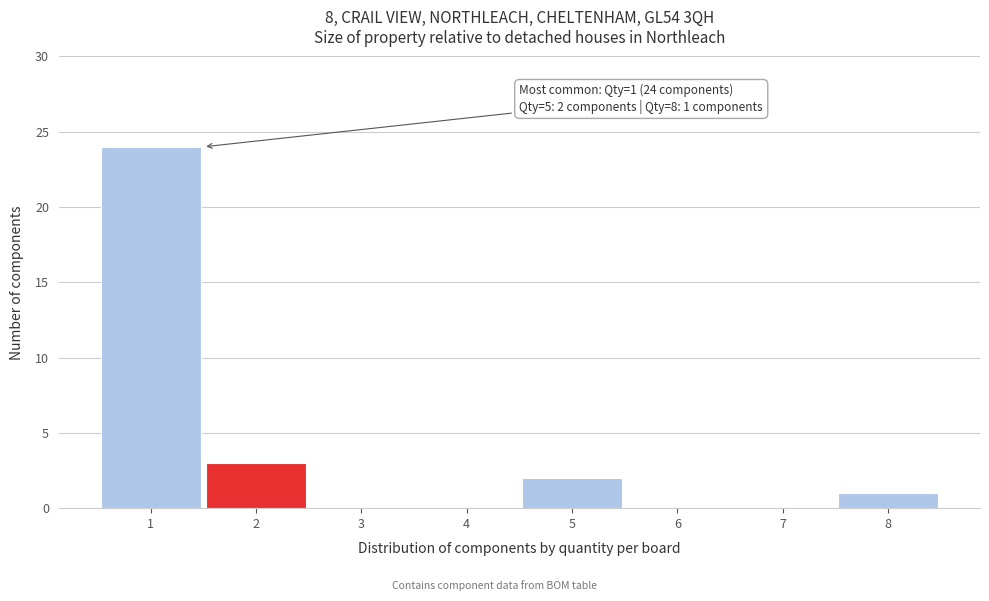

Over which range of the x-axis is the bar tallest?

0.5 to 1.5